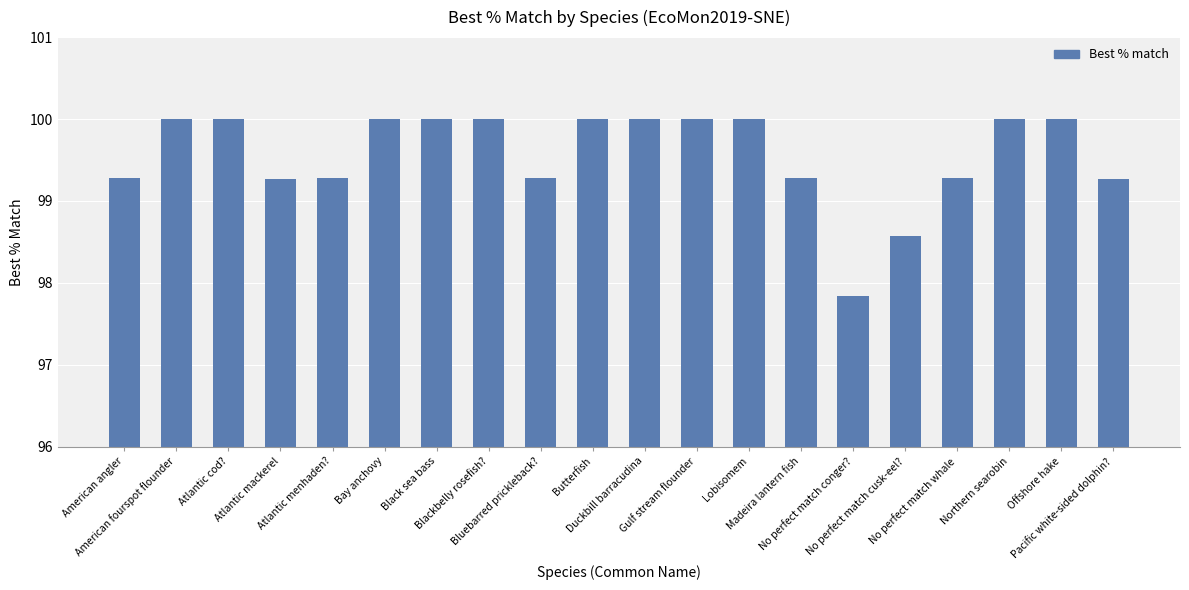

What is the difference between the maximum and second lowest values?

1.4